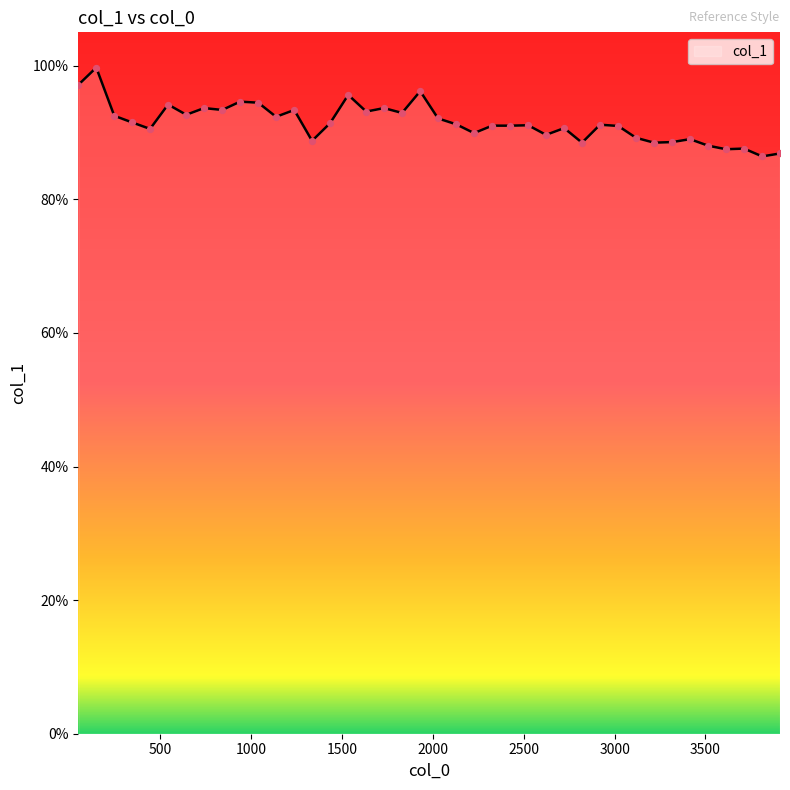

Does the chart have visible grid lines?

No